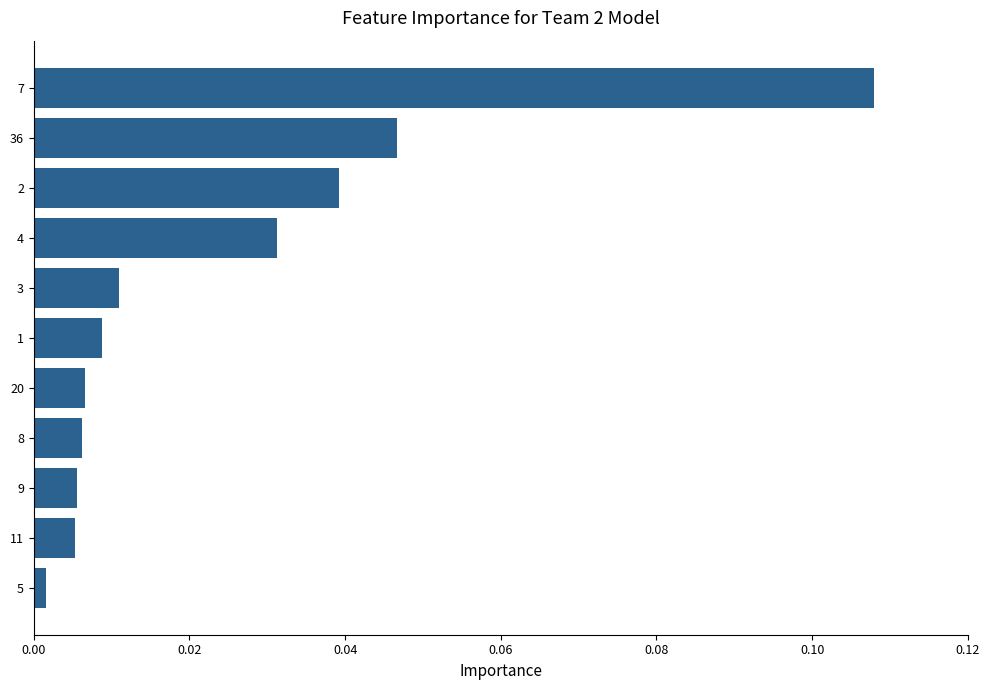

Does the chart contain stacked bars?

No